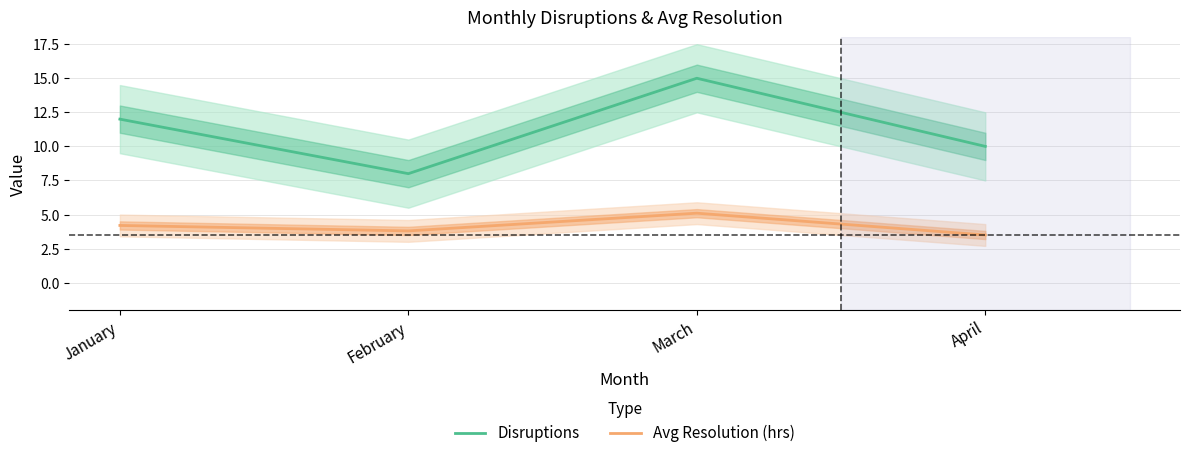

The Avg Resolution (hrs) series shows 4.2 at January. True or false?

True